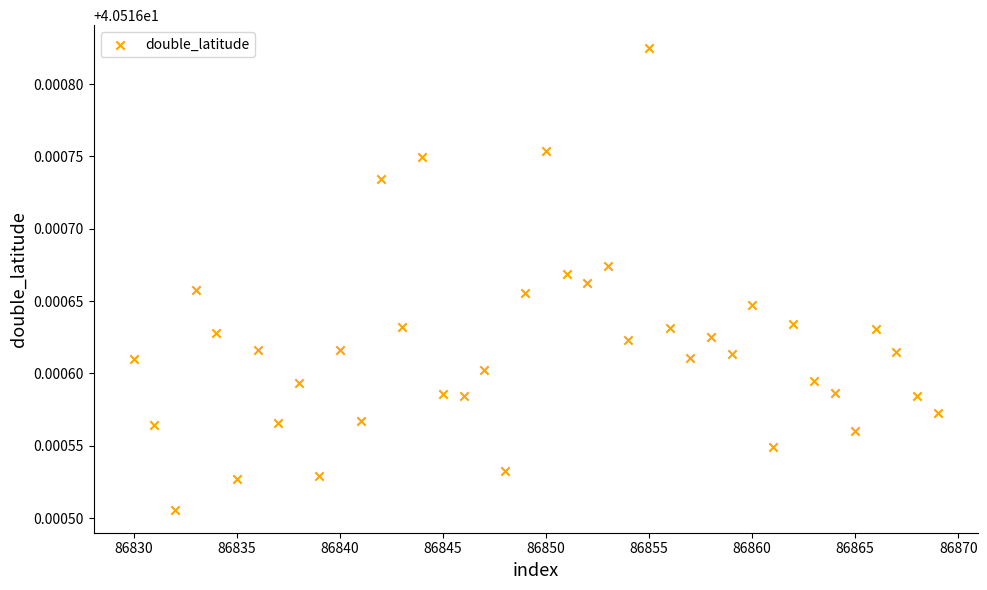

What is the range of X values (max minus min)?

39.0